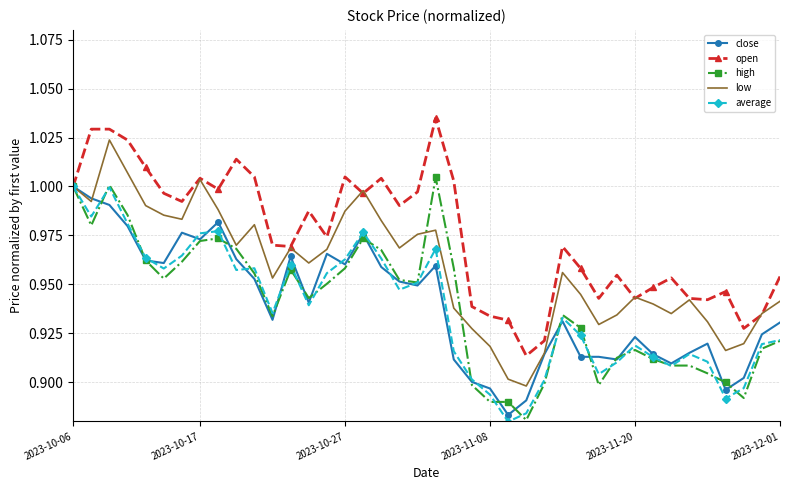

Which series has the largest total across all categories?

open